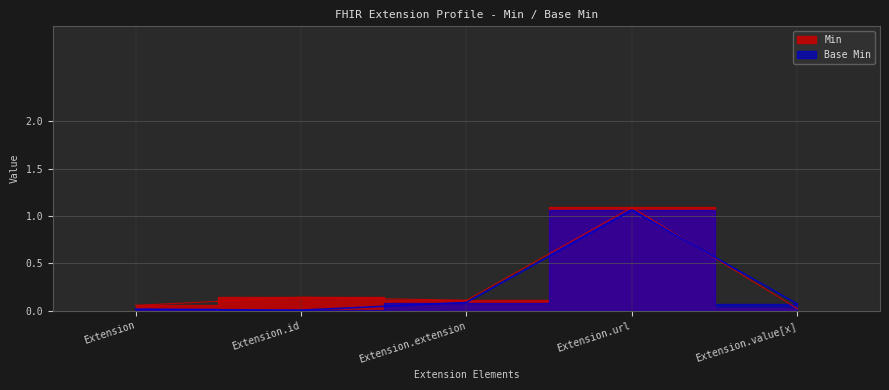

Does the chart have visible grid lines?

Yes